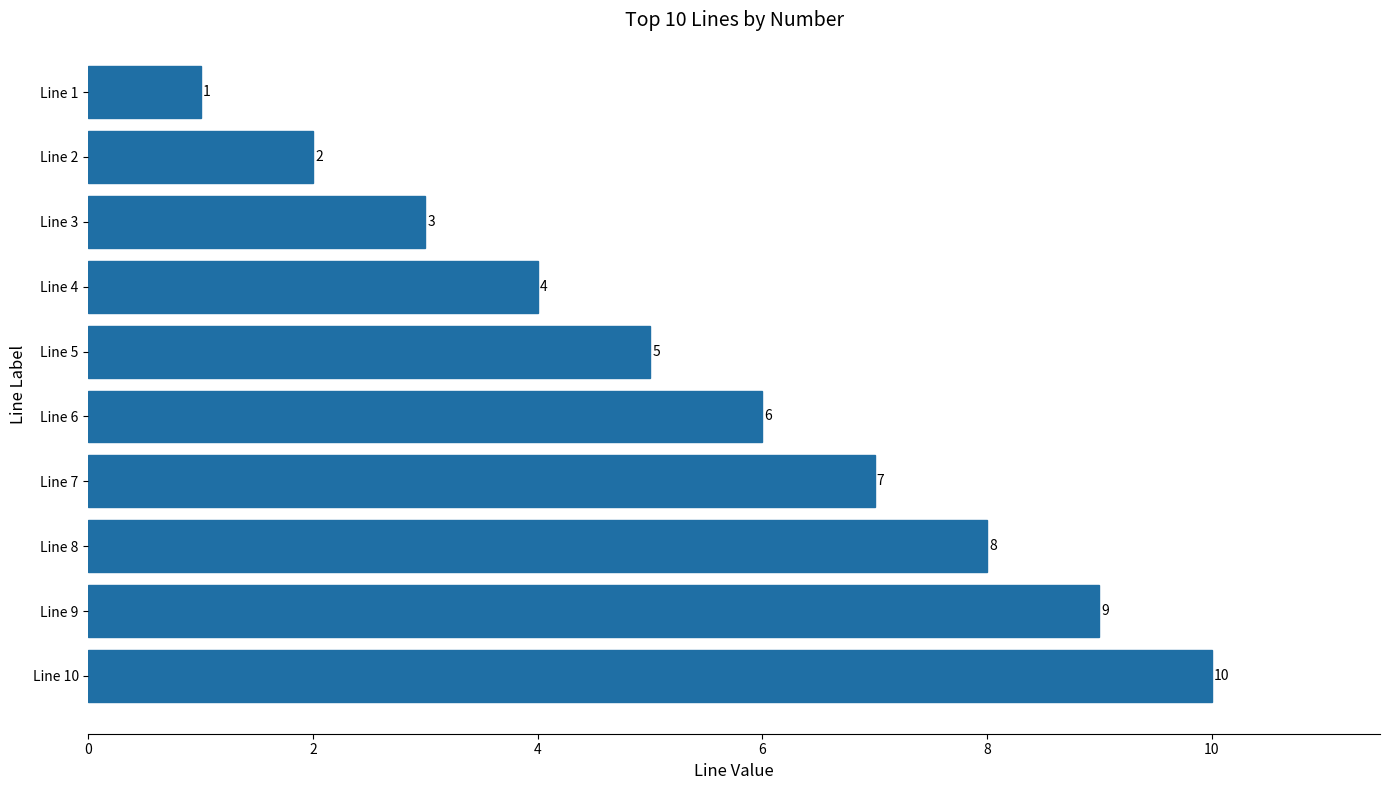

Between Line 4 and Line 10, which is larger?

Line 10